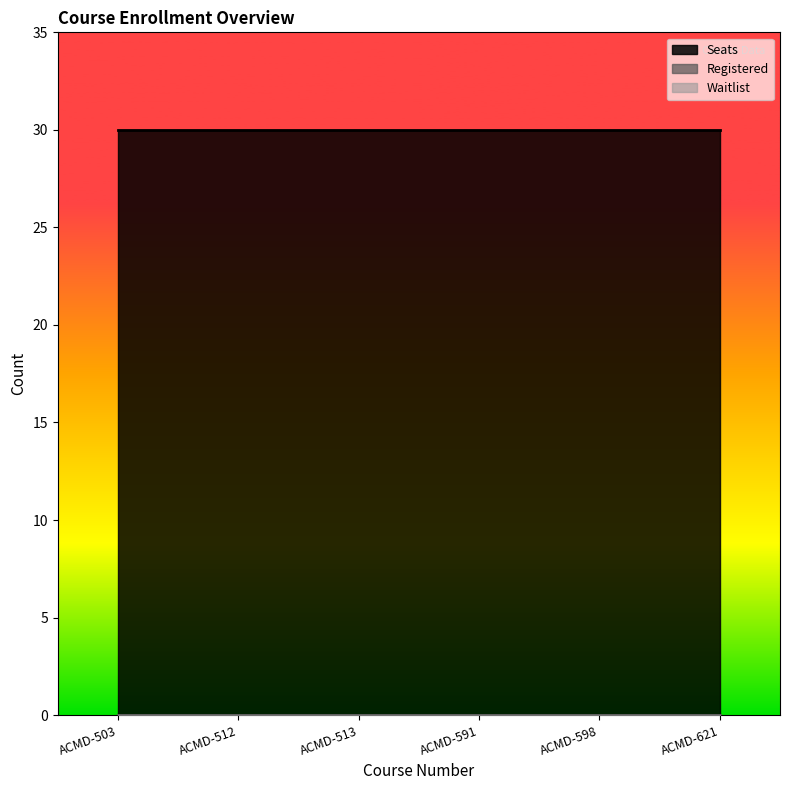

At which label does Registered reach its peak?

ACMD-503